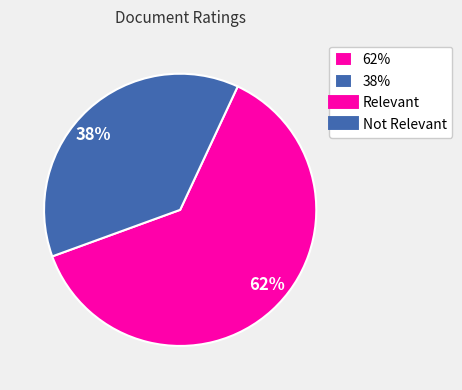

How many segments does this pie chart have?

2